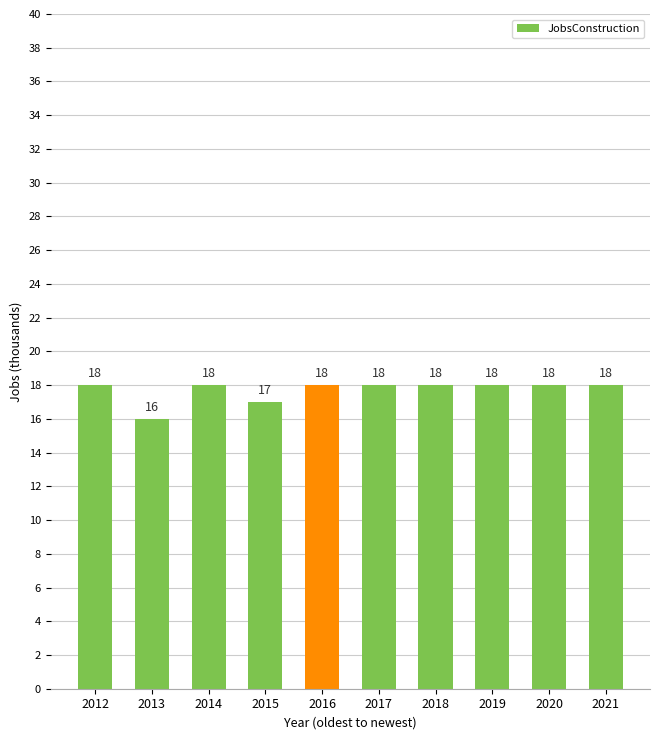

What is the average value?

18